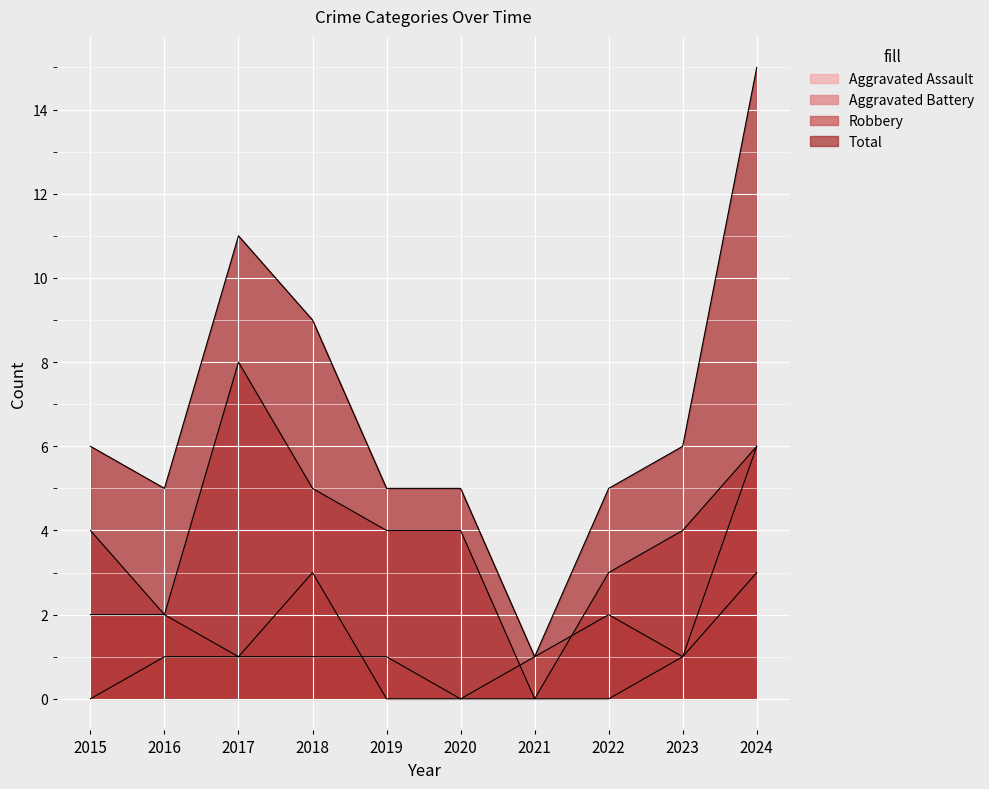

True or false: Total and Aggravated Assault intersect in this chart.

False